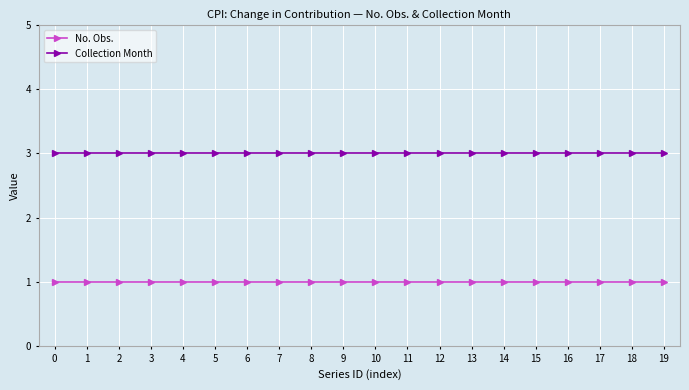

What is the lowest value of the No. Obs. series?

1